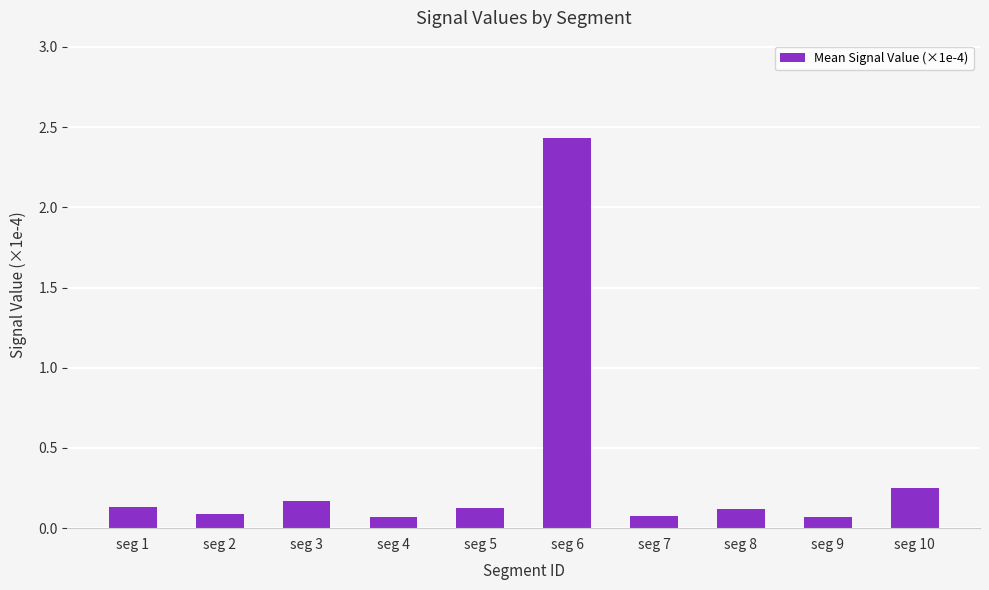

Which label corresponds to the largest value in the chart?

seg 6